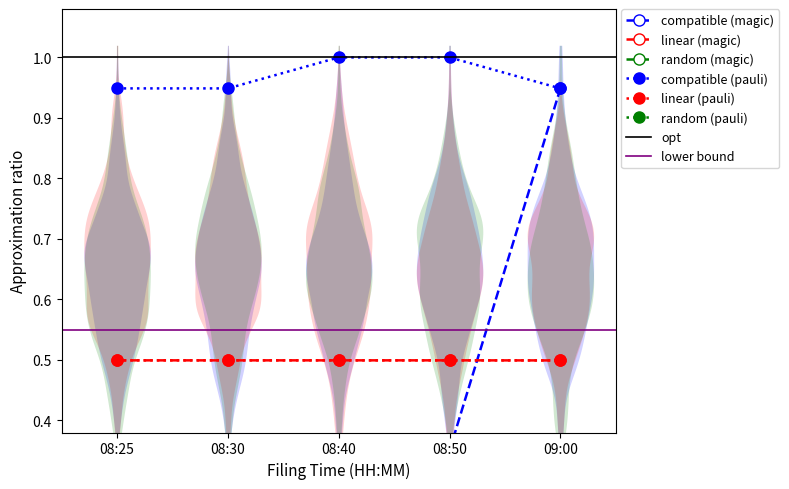

Which series has the largest range (max minus min)?

compatible (magic)